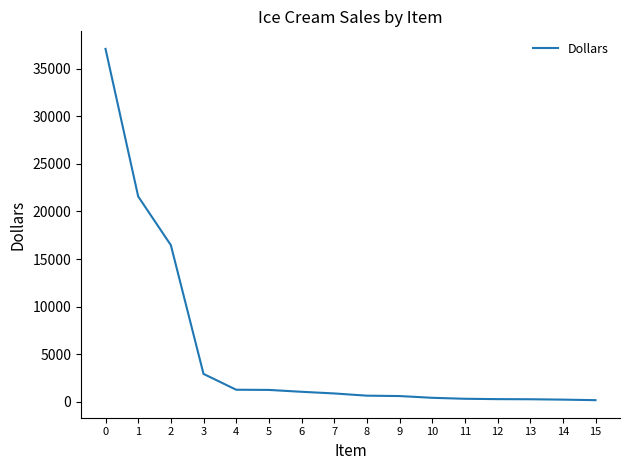

At which label is the value closest to 18626?

2